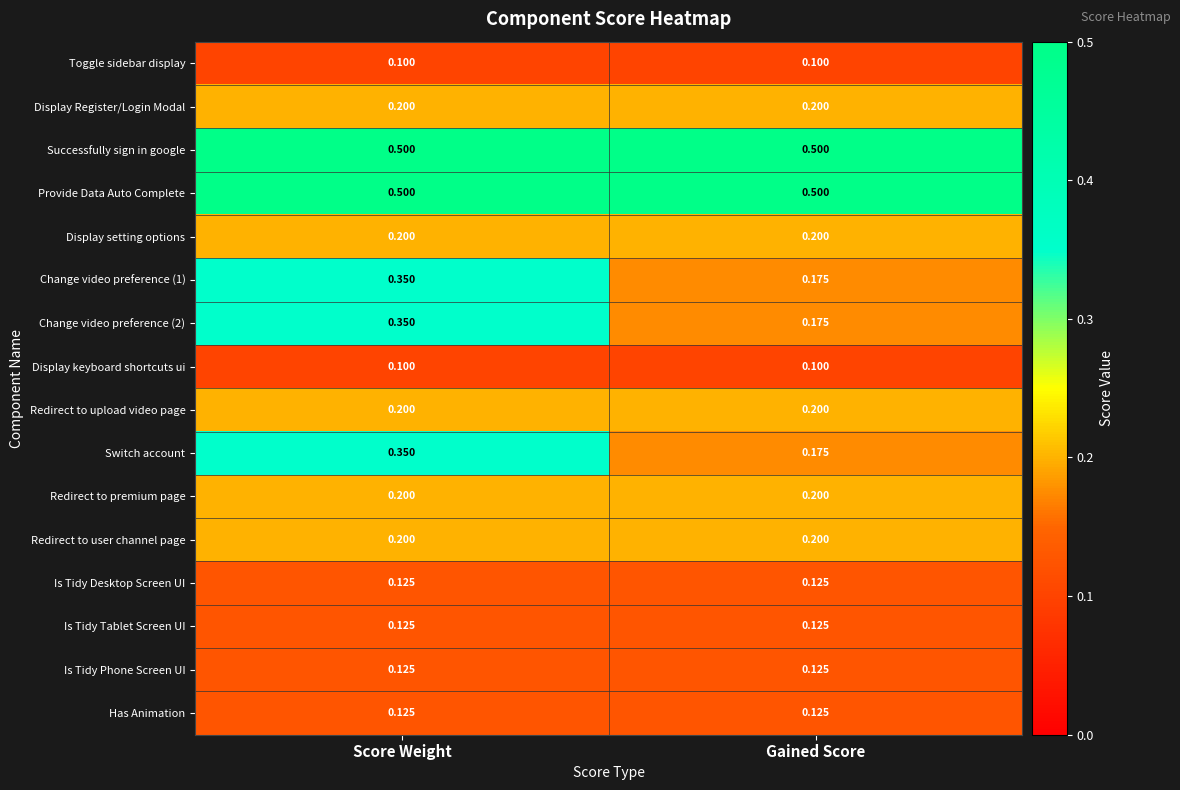

At which category is the sum across all series the highest?

Score Weight